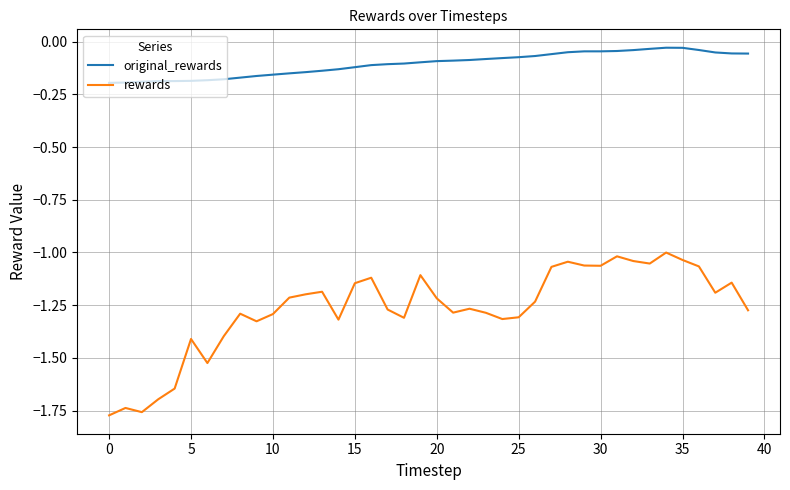

Which series has the largest range (max minus min)?

rewards